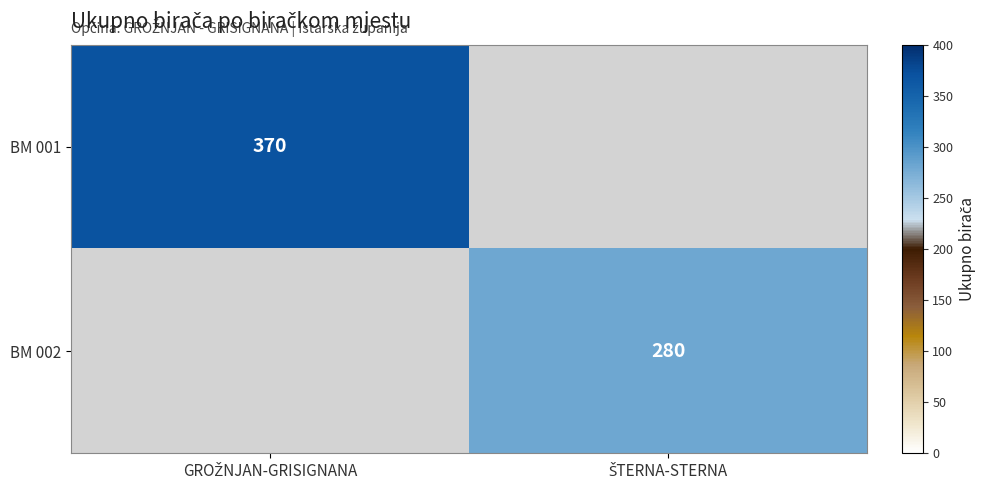

Is it true that BM 001 equals 370.0 at GROŽNJAN-GRISIGNANA?

True